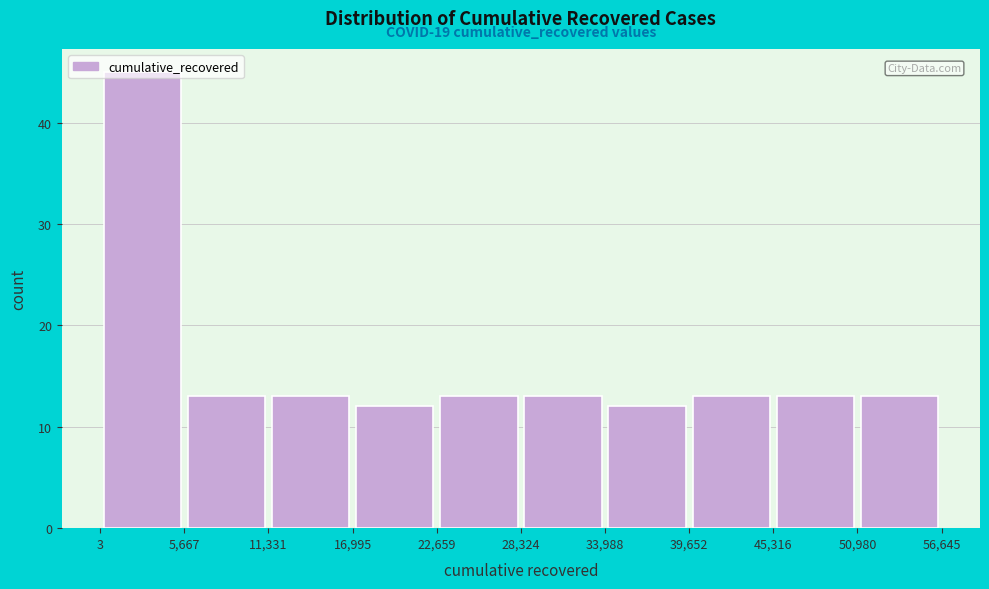

Which range on the x-axis has the tallest bar?

3 to 5,667